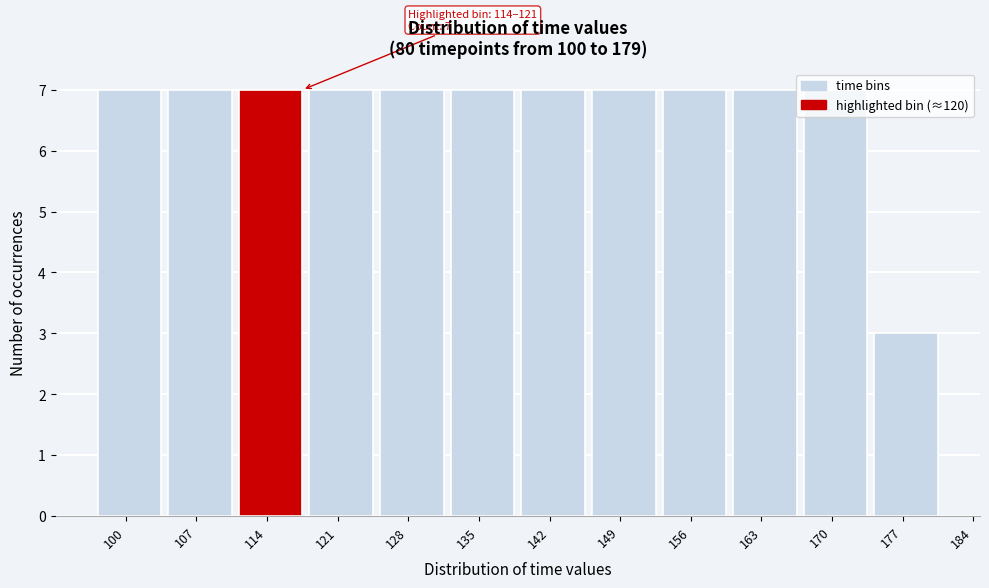

What is the difference between the values at 177 and 114?

4